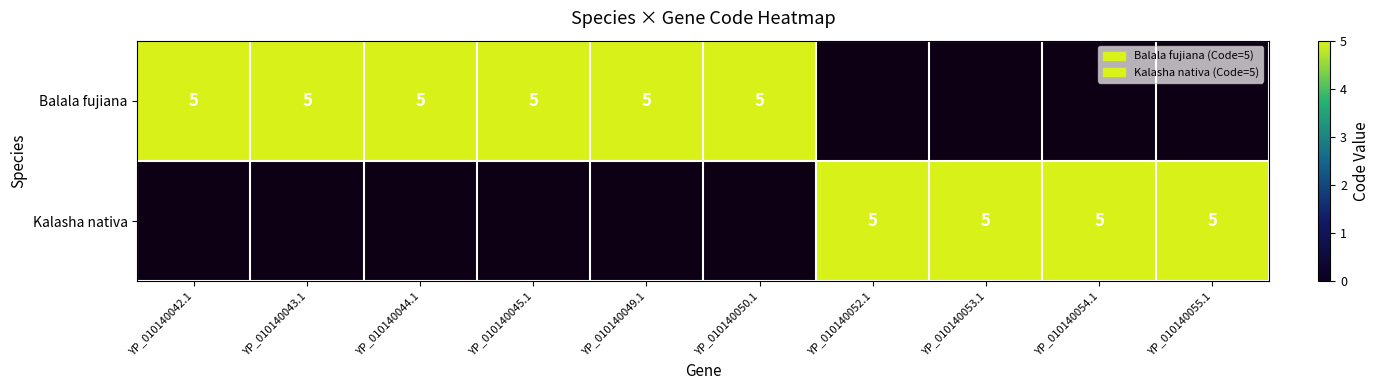

What is the highest value of the Balala fujiana series?

5